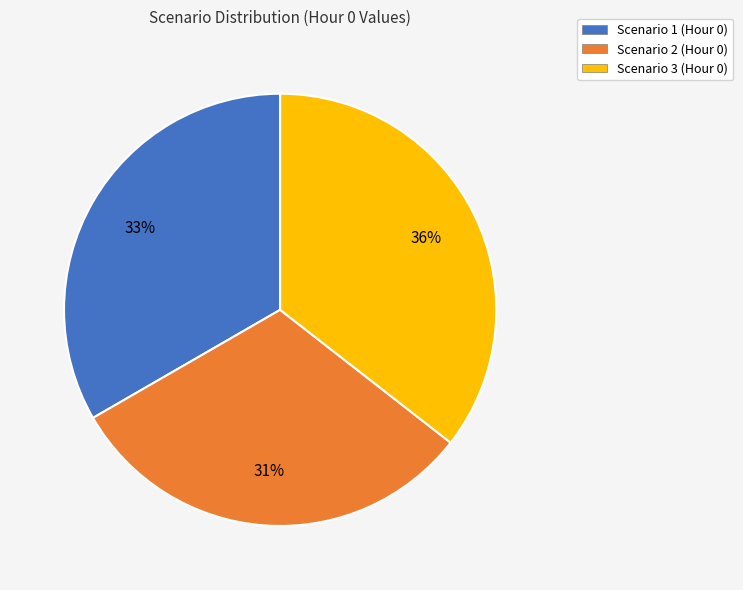

What is the largest slice in the pie chart?

Scenario 3